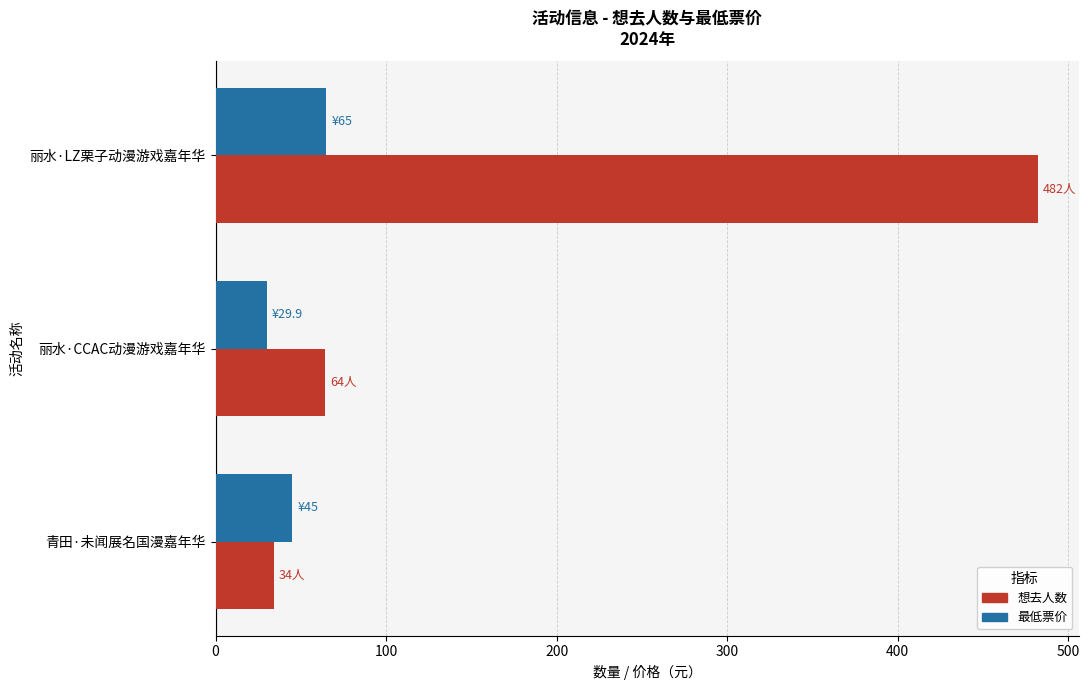

What is the sum of all 最低票价 values?

139.9